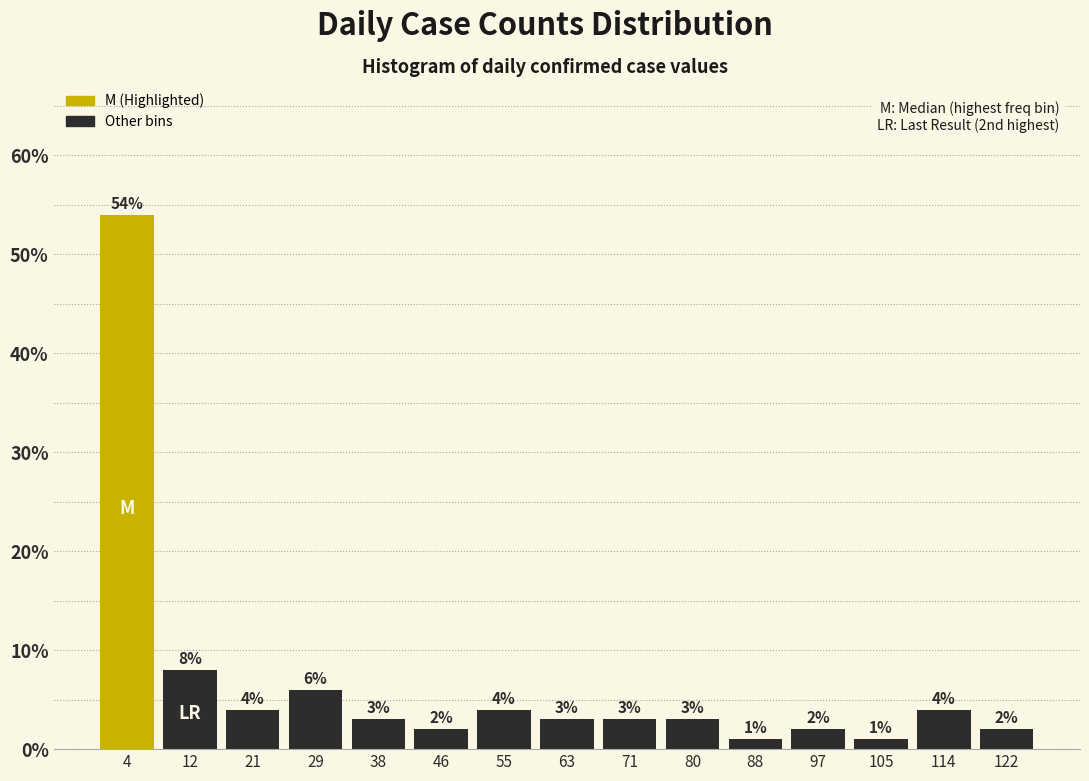

What is the height of the bar covering 76 to 85 on the x-axis? The bar edges are not printed on the chart, so give them approximately, as read against the axis.

3